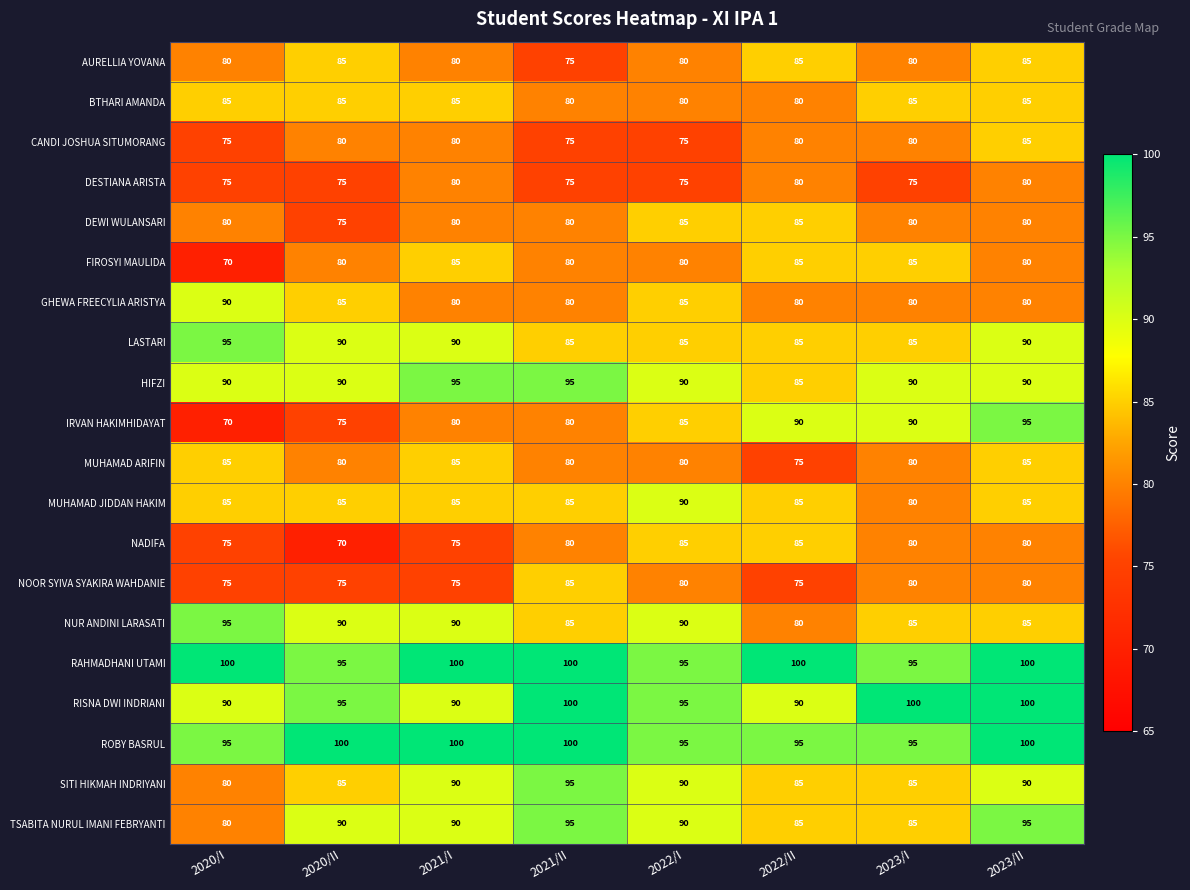

Which series changed the most between 2023/I and 2023/II?

TSABITA NURUL IMANI FEBRYANTI